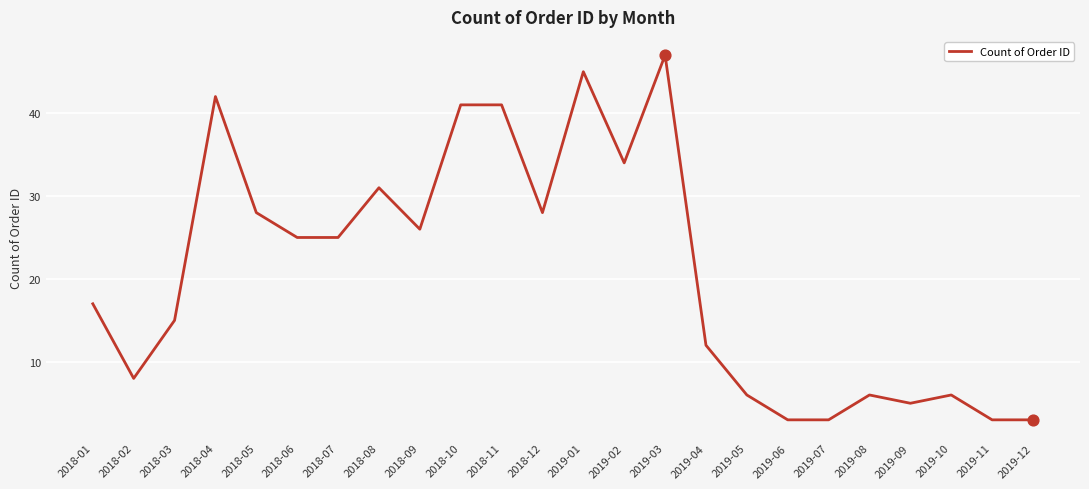

Approximately how many times larger is the value at 2019-09 compared to 2019-08?

0.8